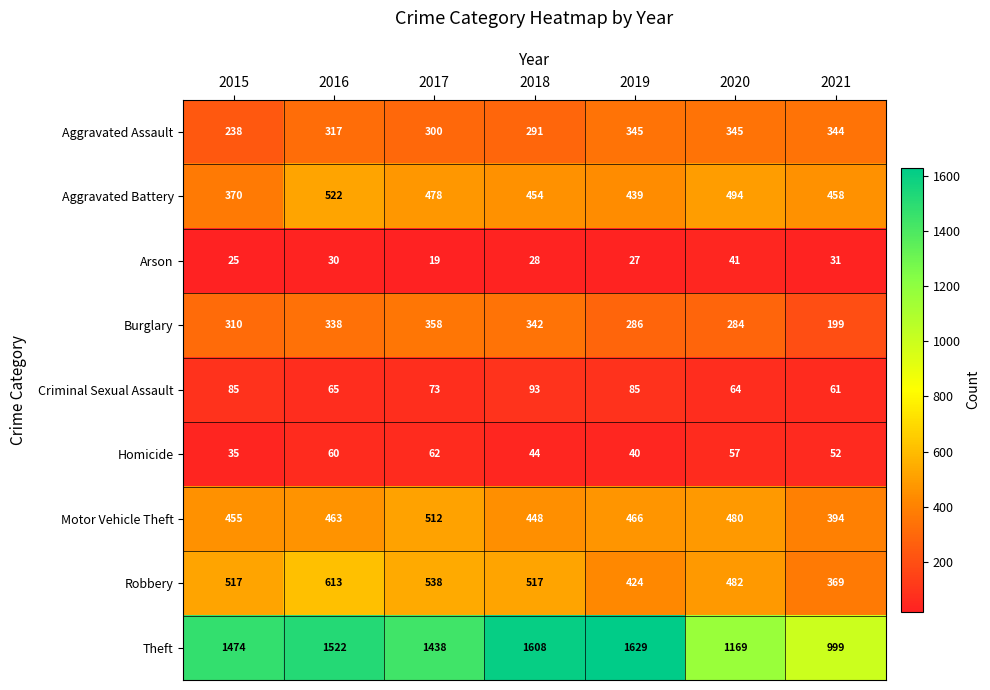

Read the Robbery value at 2019, to the nearest 10.

420